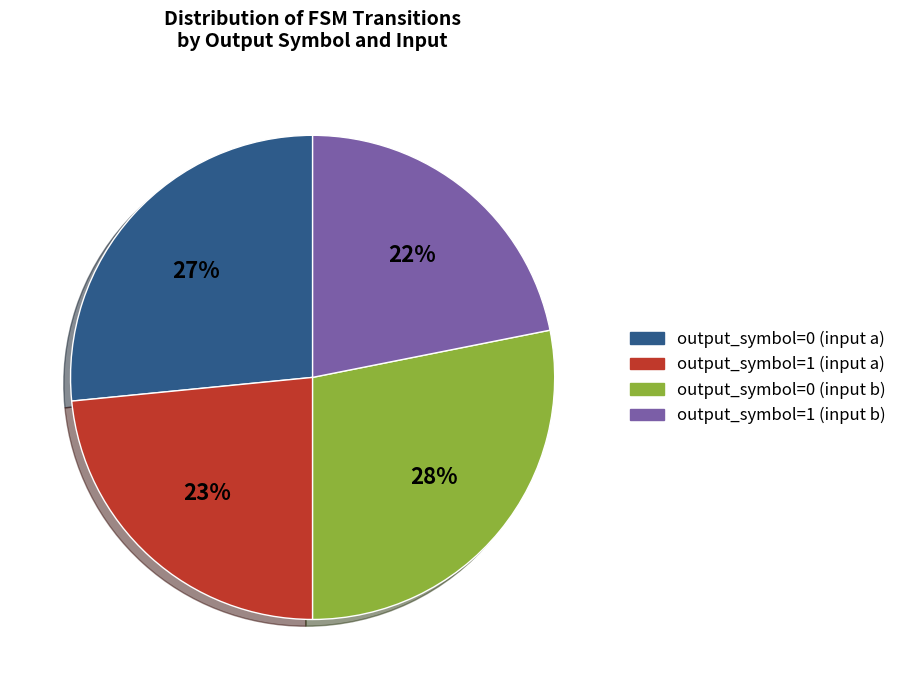

Is it true that output_symbol=1 (input a) is 23% of the pie?

True